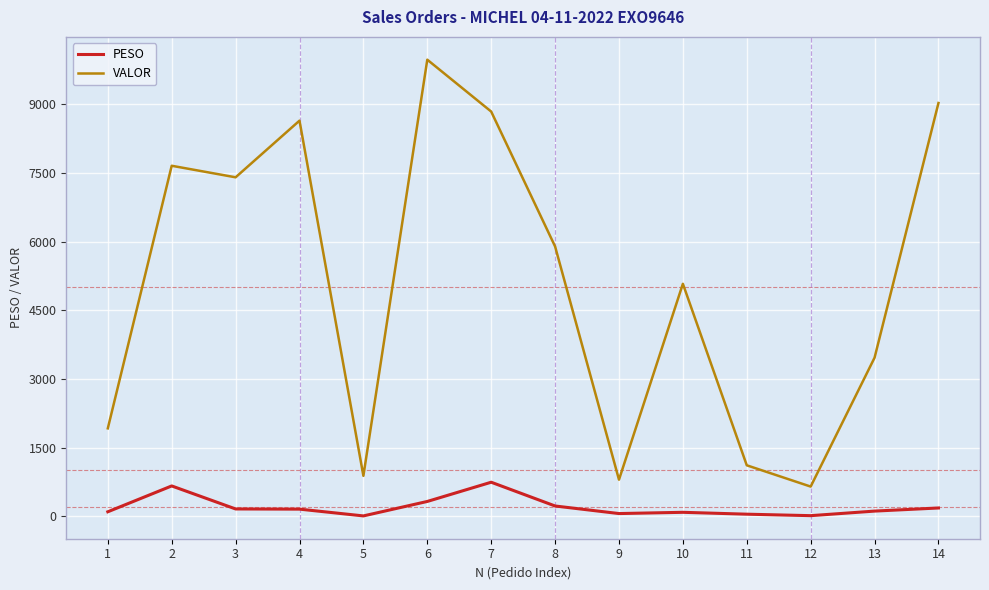

Where is VALOR nearest to the value 5311?

10